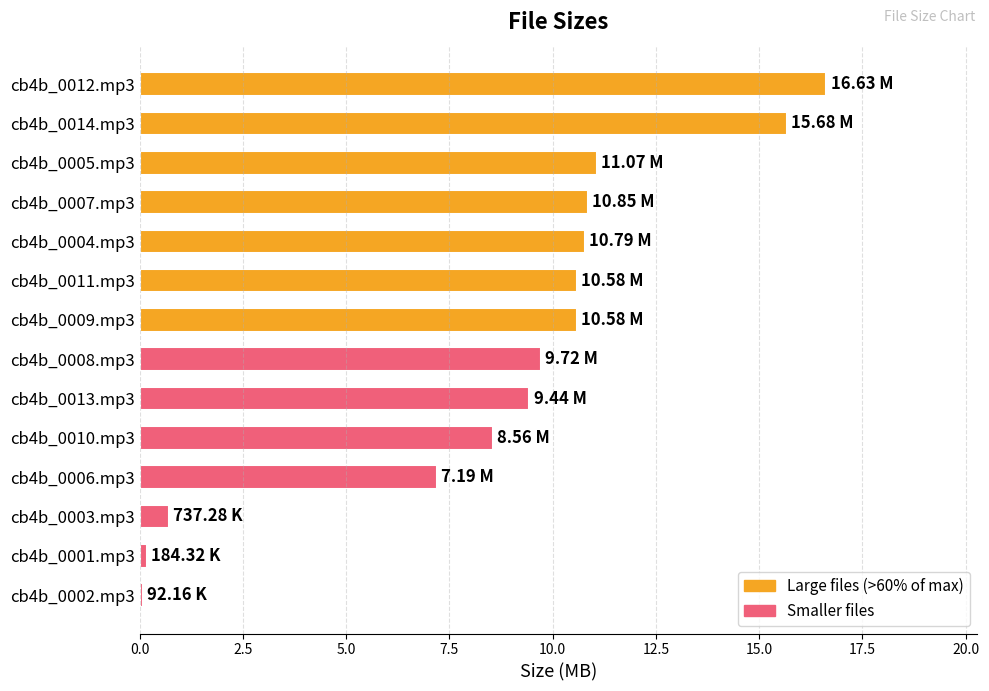

What is the smallest value displayed?

0.1